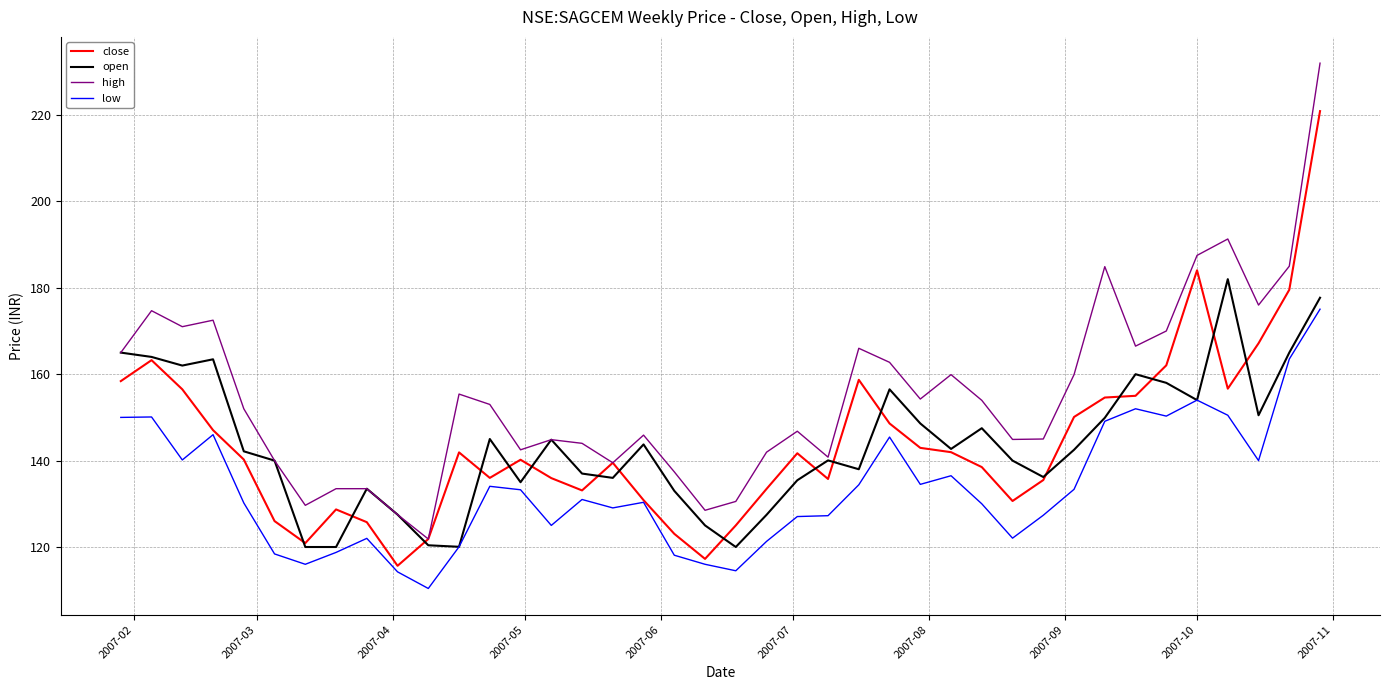

Rank the series by their maximum value, from highest to lowest.

high, close, open, low